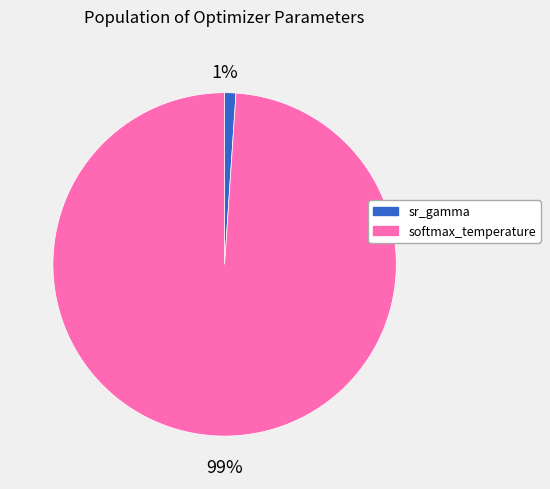

What percentage is the softmax_temperature slice, to the nearest percent?

99%